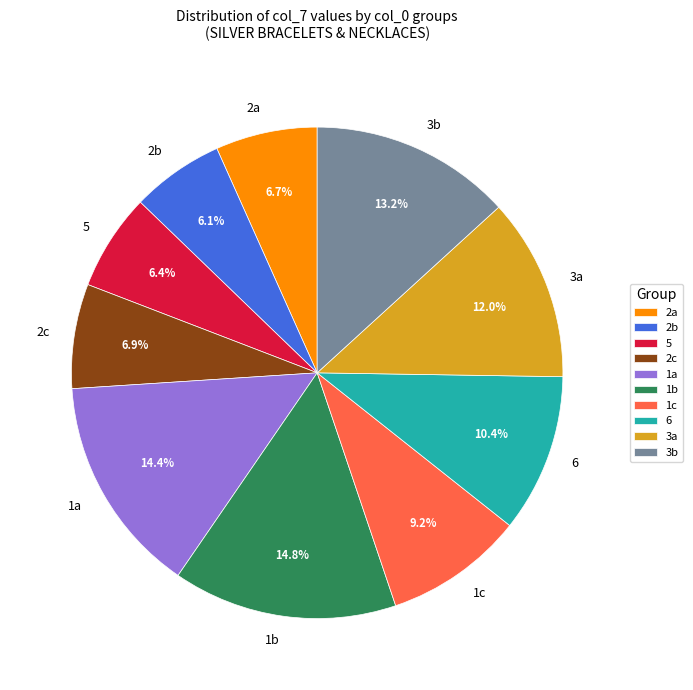

What percentage is NOT represented by 2b?

93.9%